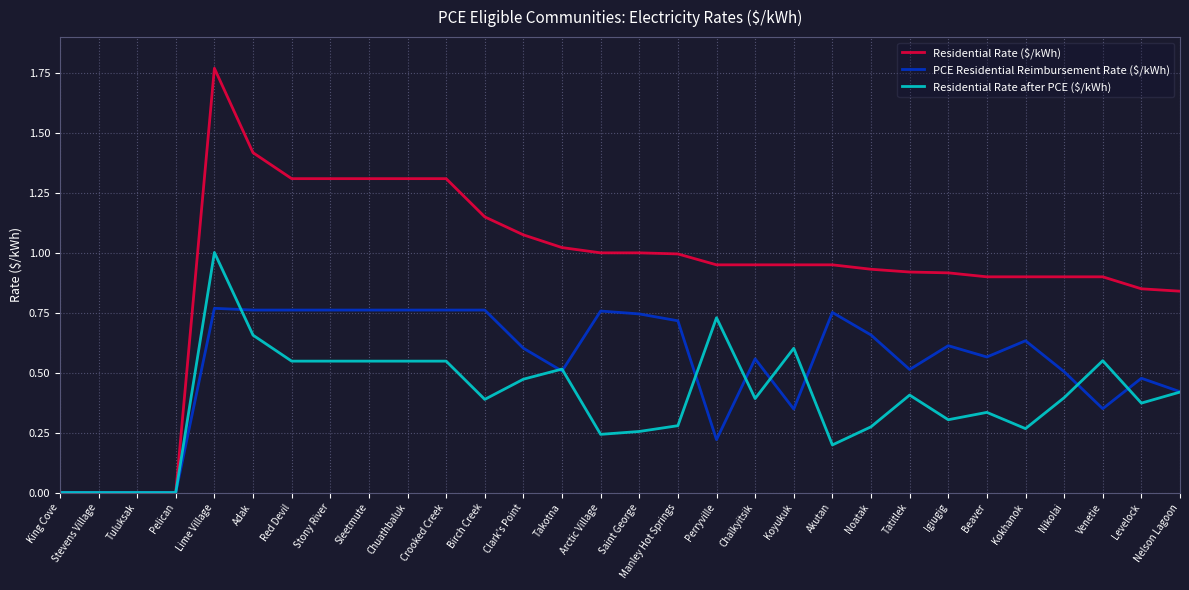

Which series has the largest range (max minus min)?

Residential Rate ($/kWh)